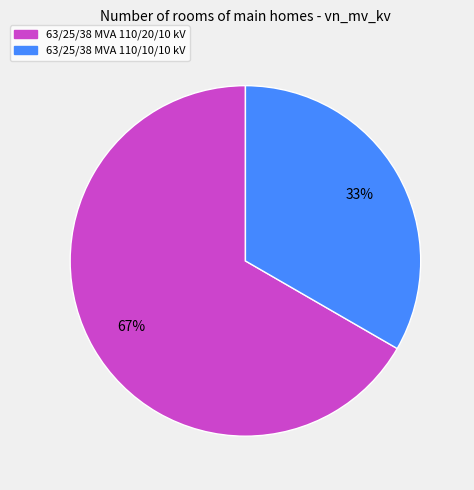

What is the largest slice in the pie chart?

63/25/38 MVA 110/20/10 kV